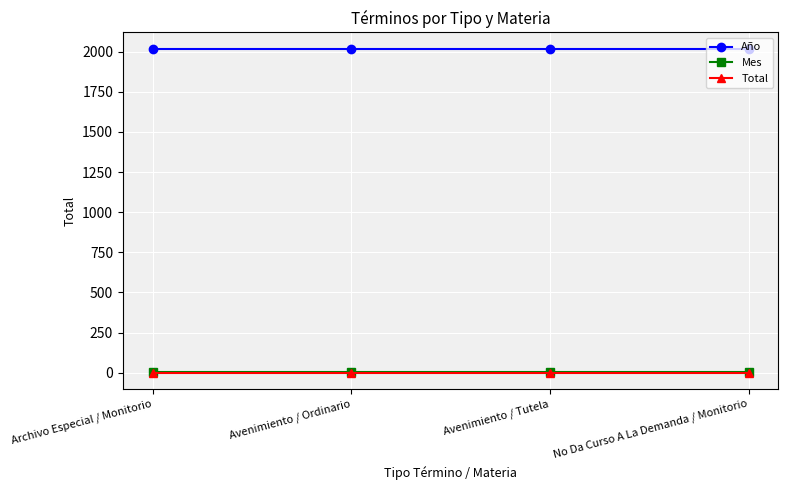

What is the value of the Total point at the 1st from the left?

1